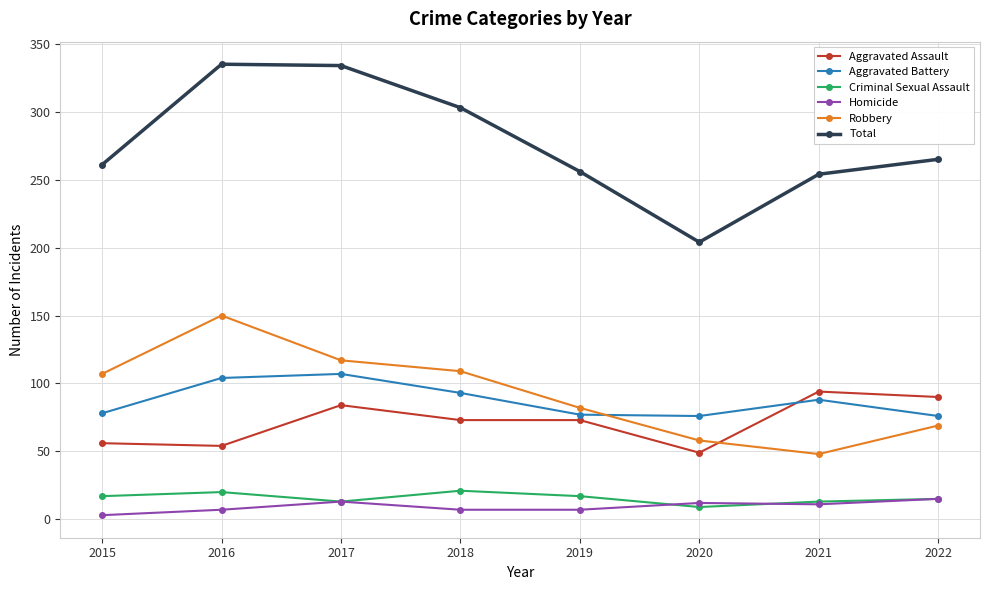

How many times do Aggravated Assault and Robbery cross each other?

1